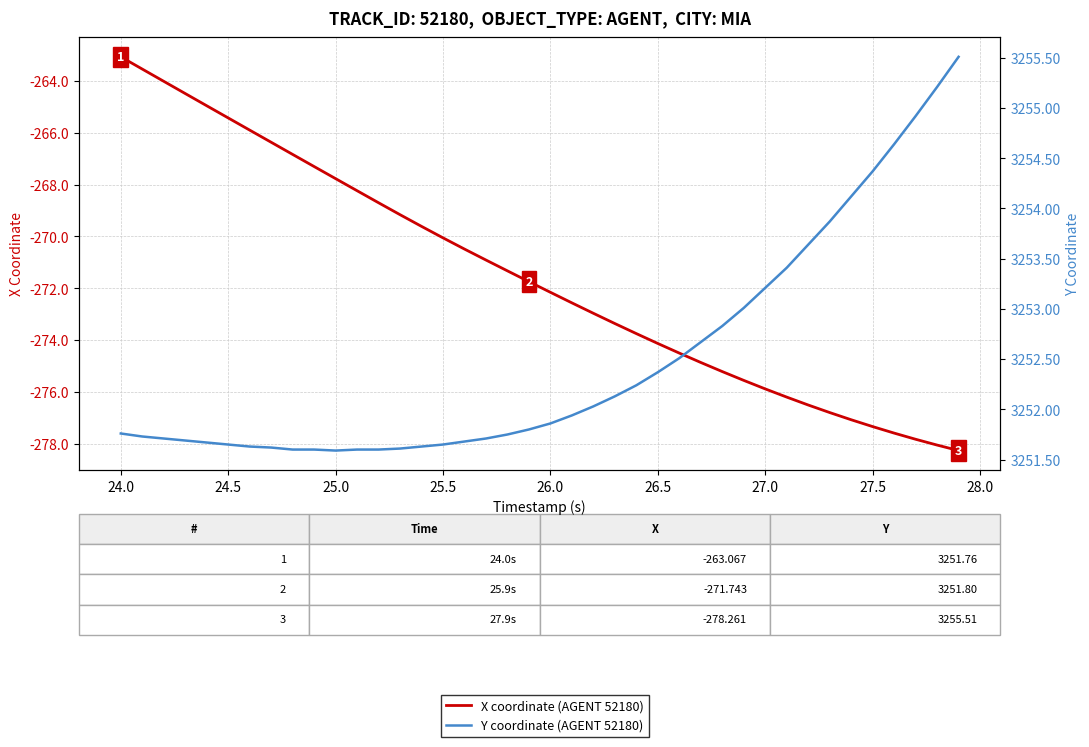

True or false: Y coordinate (AGENT 52180) has a value of 1635.8 at 23.

False